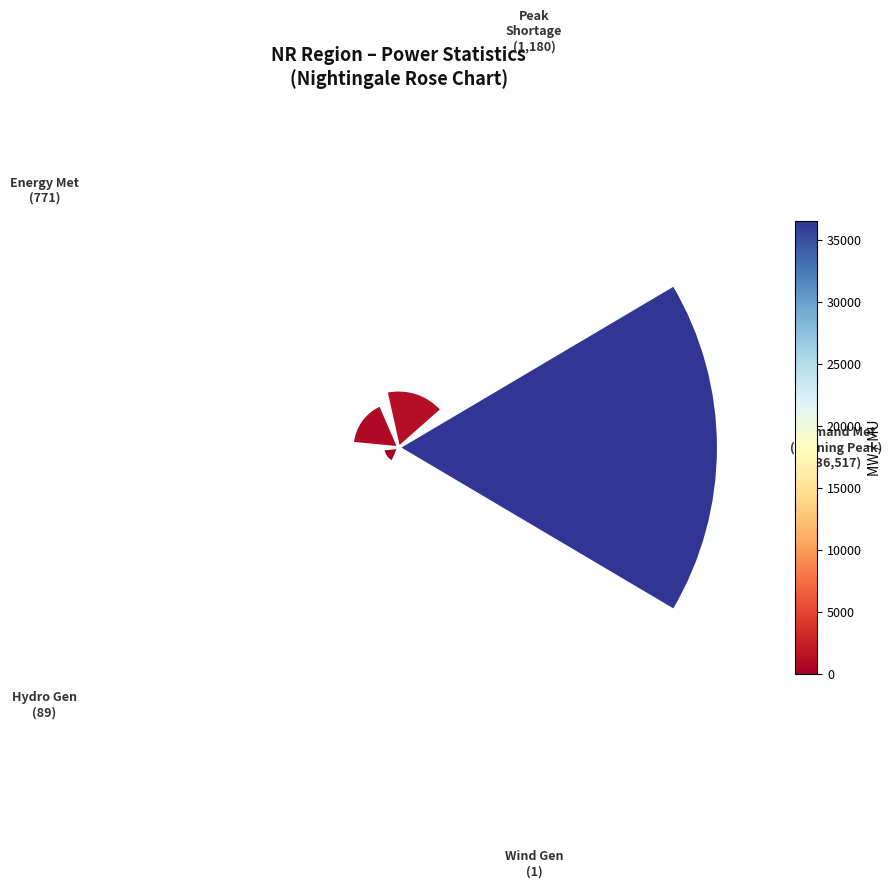

Between Hydro Gen(MU) and Demand Met during Evening Peak hrs(MW), which is larger?

Demand Met during Evening Peak hrs(MW)